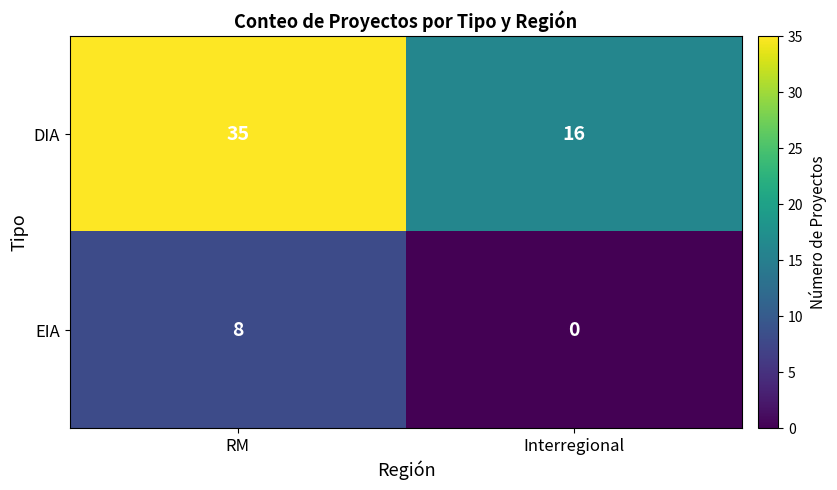

Between RM and Interregional, which series saw the biggest shift?

DIA